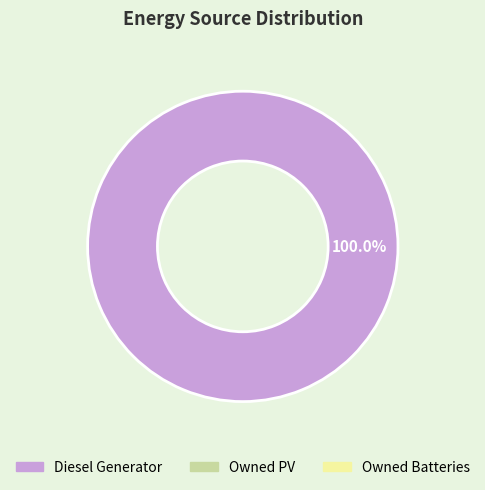

Is there any slice that represents more than half of the pie?

Yes